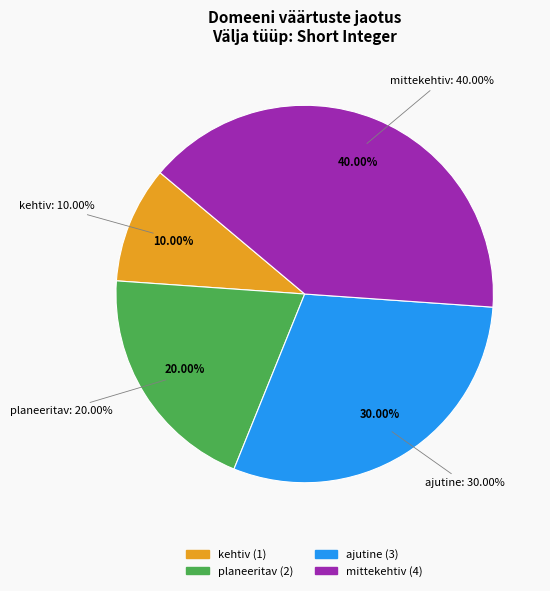

Approximately how many times larger is the value at kehtiv compared to planeeritav?

0.5